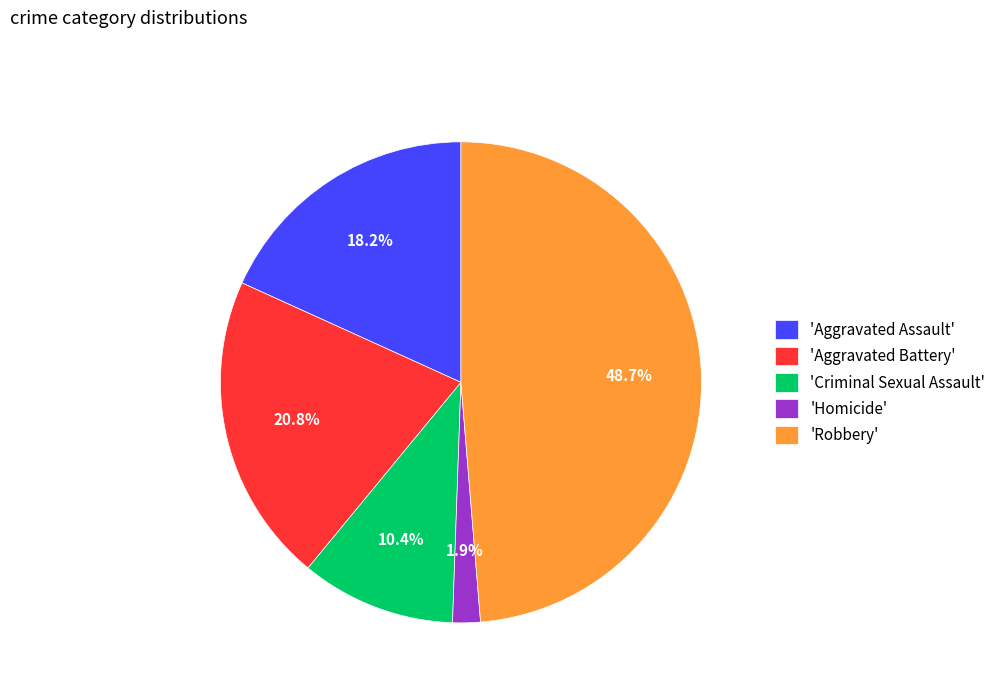

Does 'Criminal Sexual Assault' account for over 50% of the chart?

No